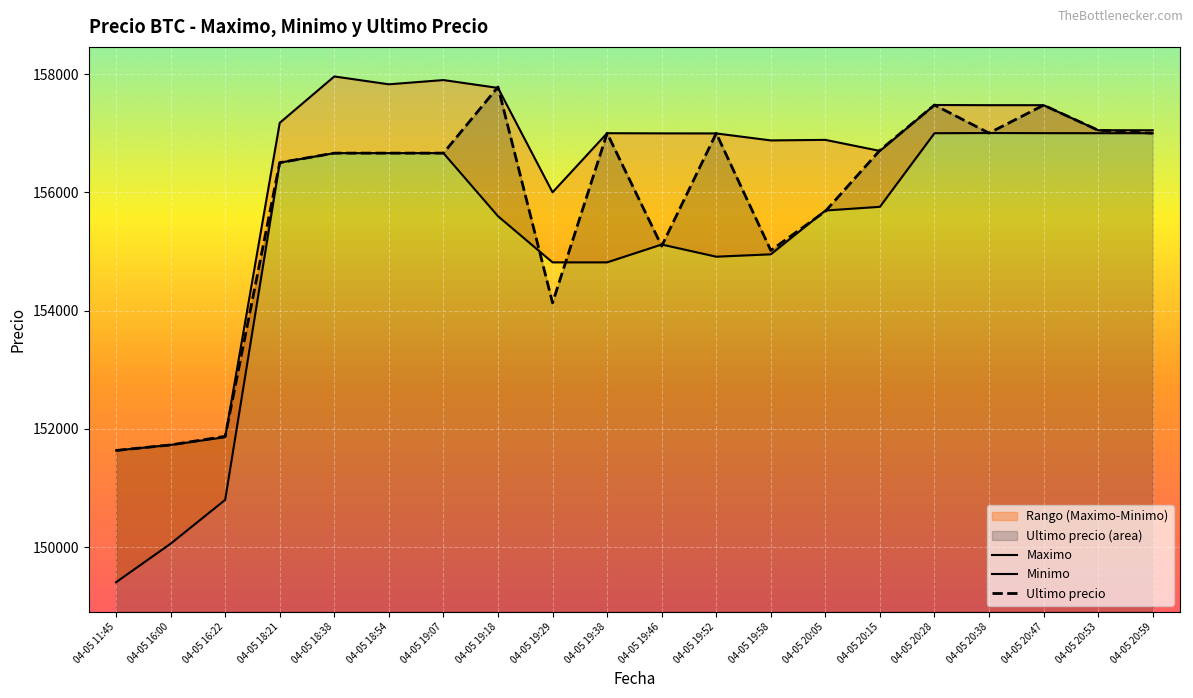

How many interior local peaks does the Minimo series have?

2